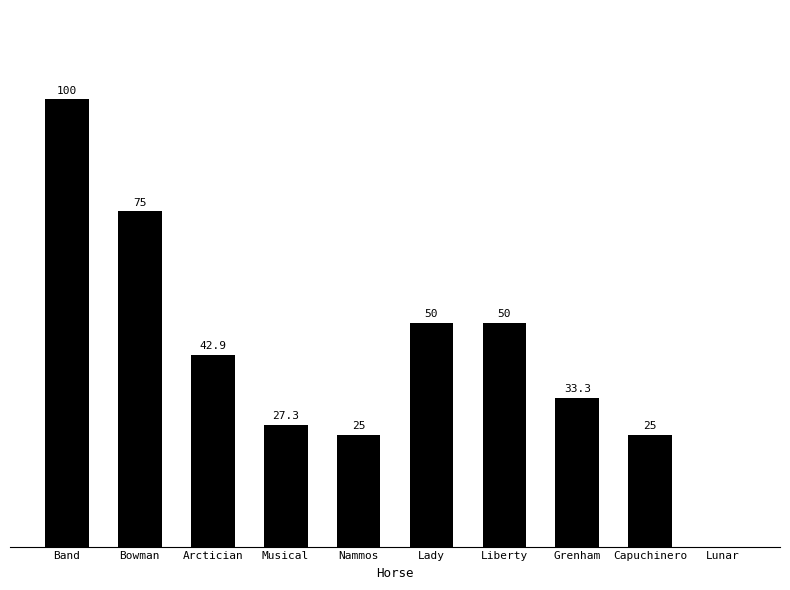

Between Lunar and Musical, which is larger?

Musical